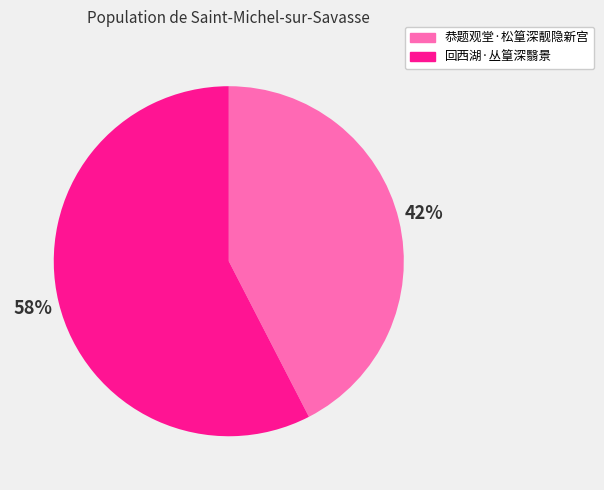

How many segments does this pie chart have?

2